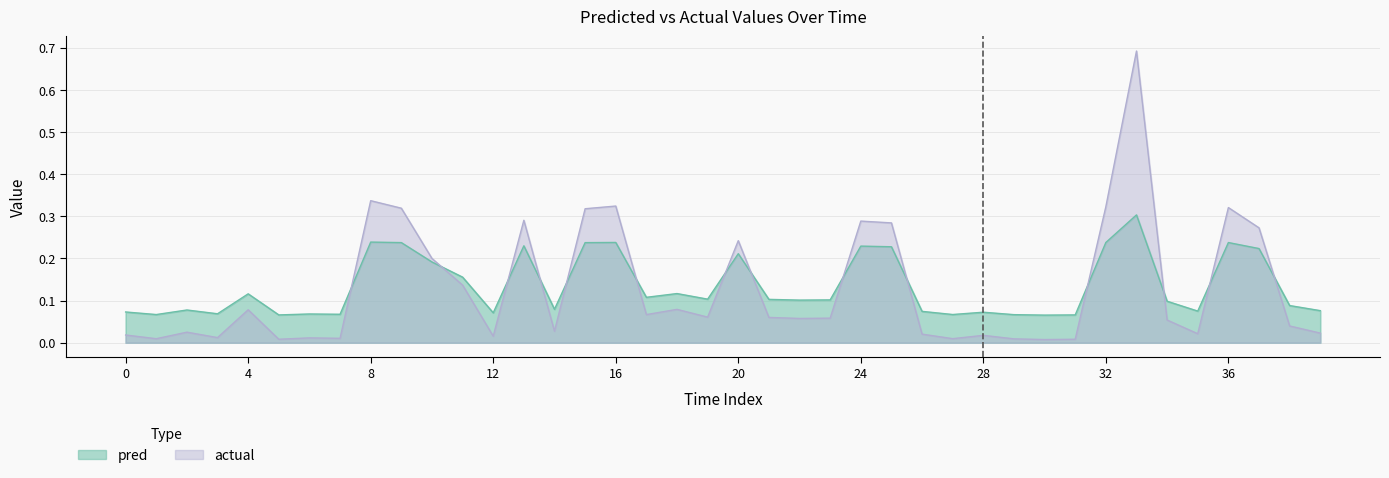

At 38, list the series in order from largest to smallest.

pred, actual